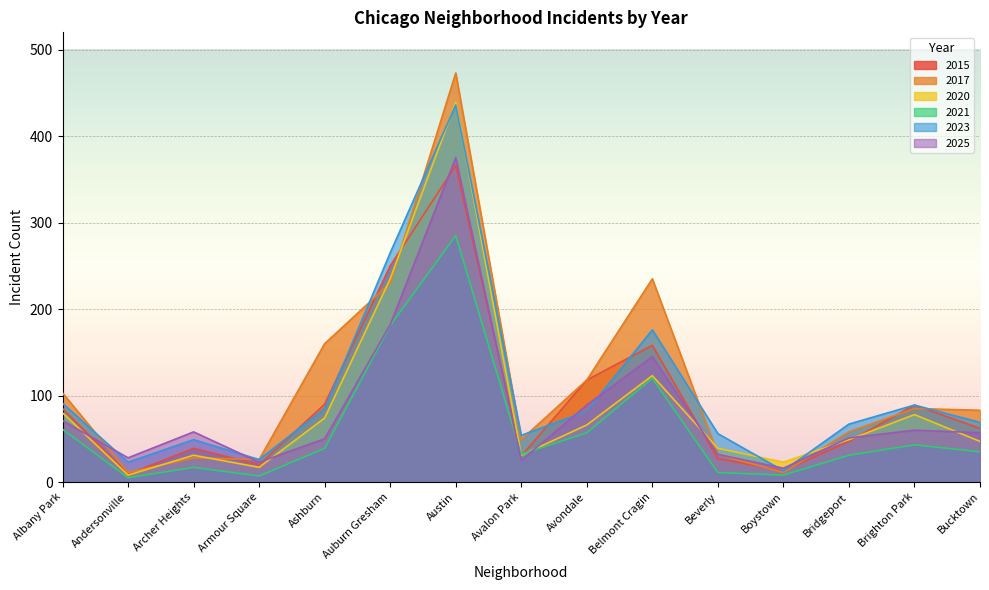

True or false: 2023 has a value of 176 at Belmont Cragin.

True